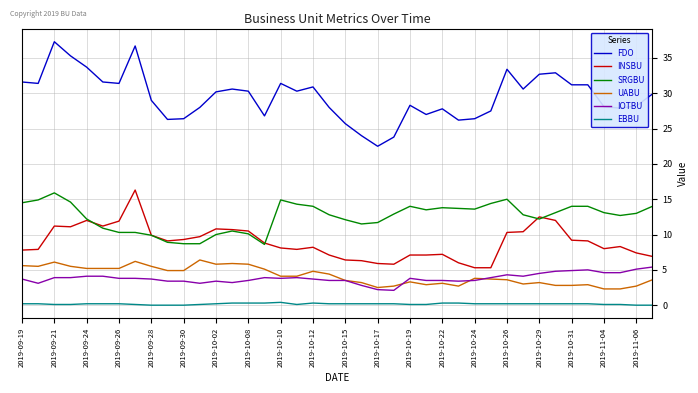

True or false: FDO and SRGBU intersect in this chart.

False